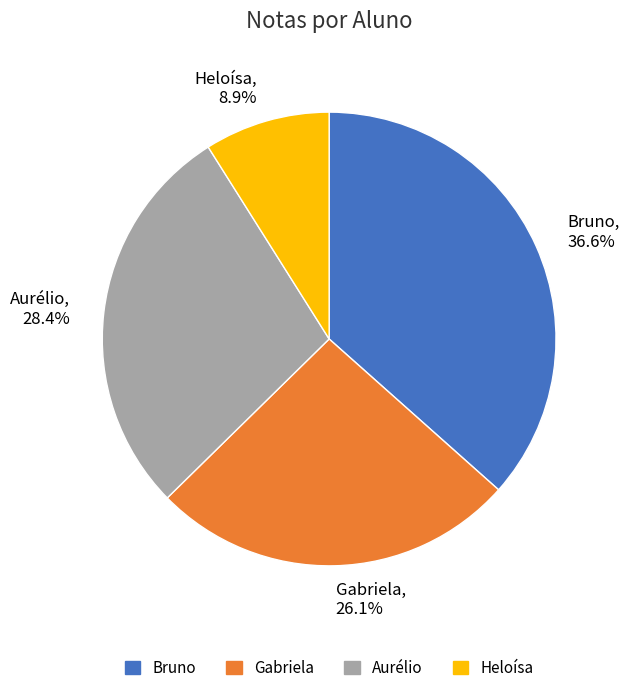

To the nearest percent, what percentage of the pie is Gabriela?

26%